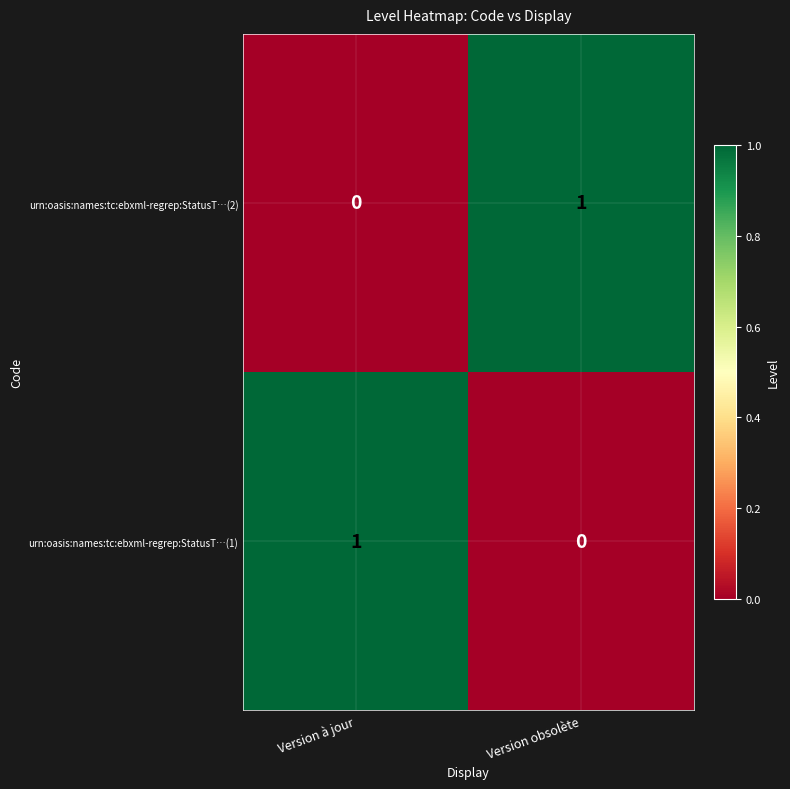

Is the value of urn:oasis:names:tc:ebxml-regrep:StatusT…(1) at Version à jour greater than the value of urn:oasis:names:tc:ebxml-regrep:StatusT…(2) at Version à jour?

Yes